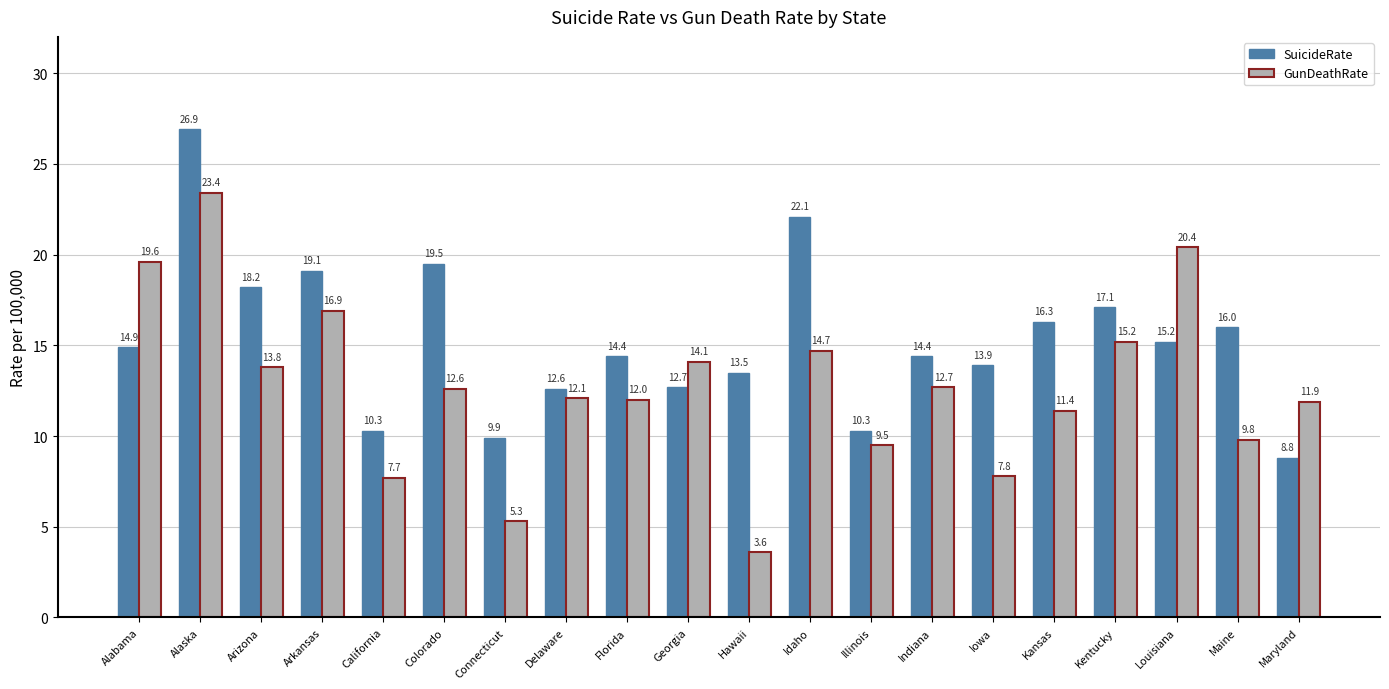

Is the value of SuicideRate at Maine greater than the value of GunDeathRate at Hawaii?

Yes